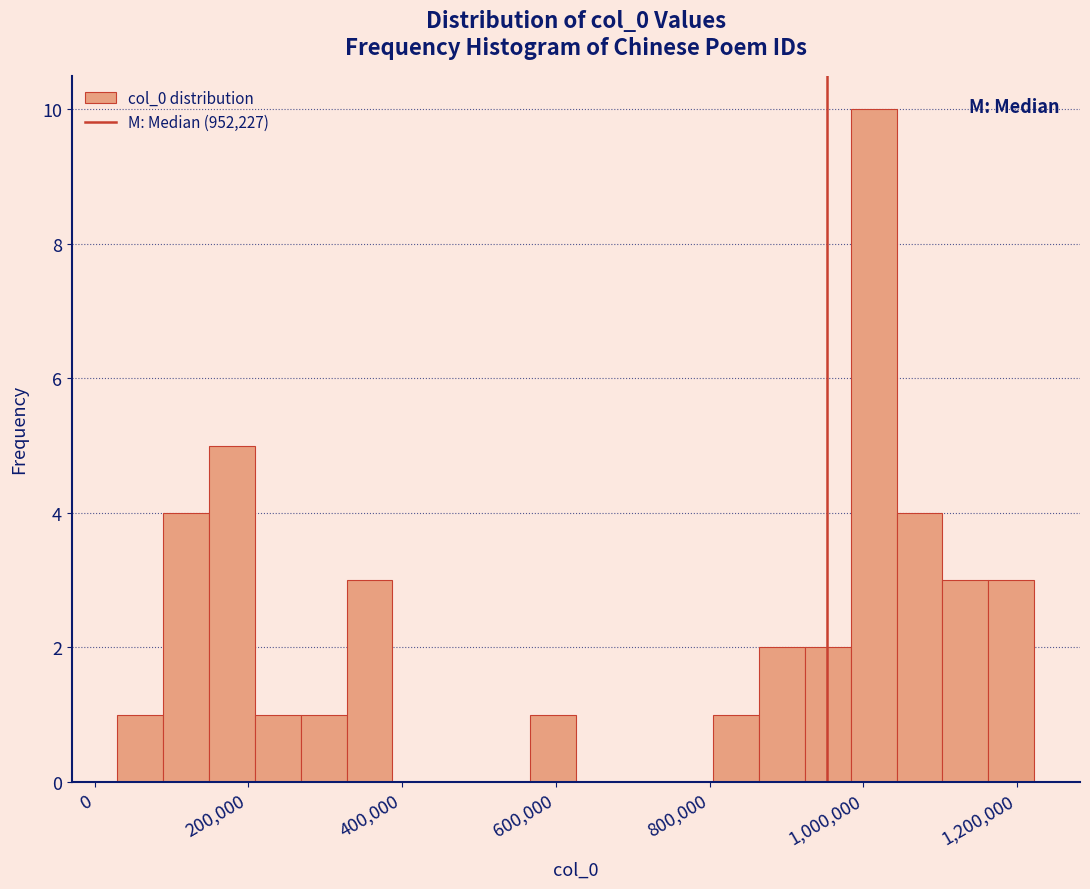

Around what value on the x-axis is the tallest bar? Give the approximate position of its centre, as read against the axis.

1020000